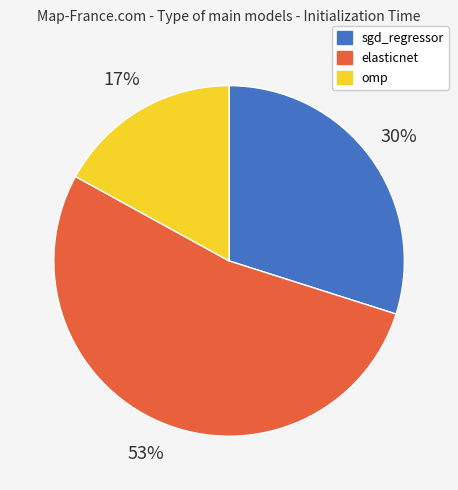

How many slices are in this pie chart?

3